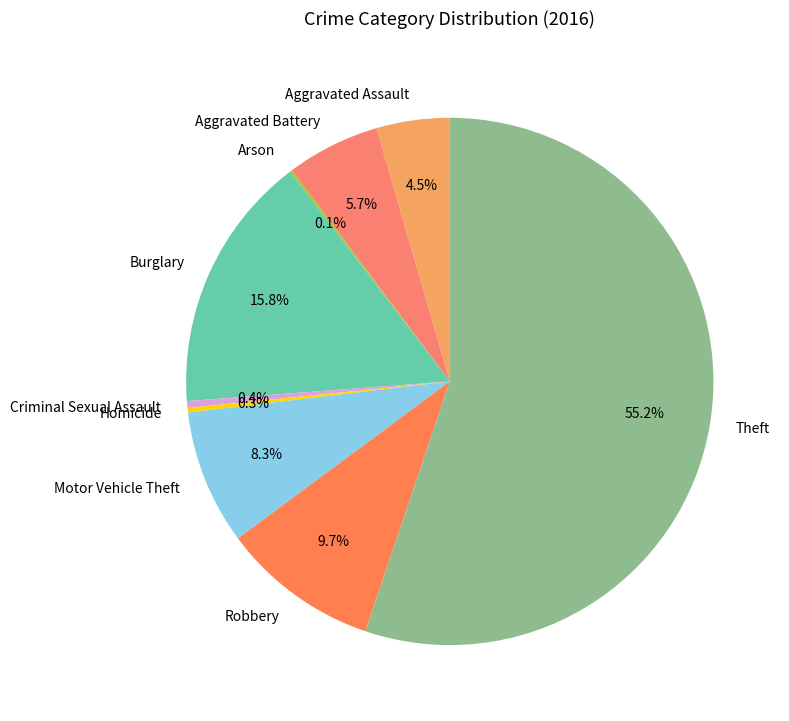

To the nearest percent, what is the average slice percentage?

11%